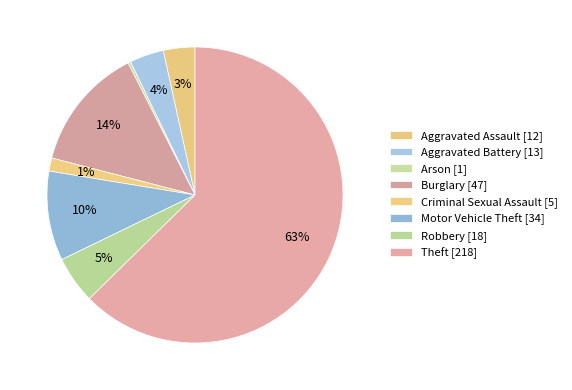

To the nearest percent, what percentage of the pie is Motor Vehicle Theft?

10%